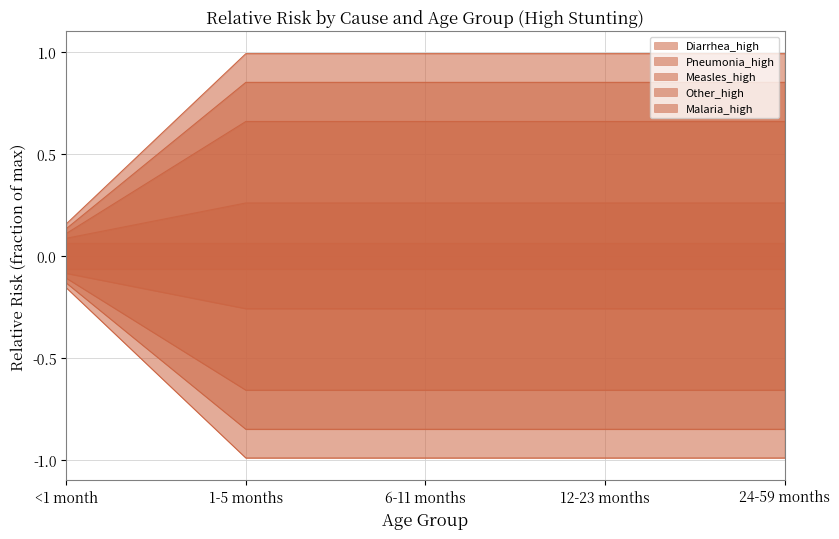

Which series has the largest total across all categories?

Pneumonia_high